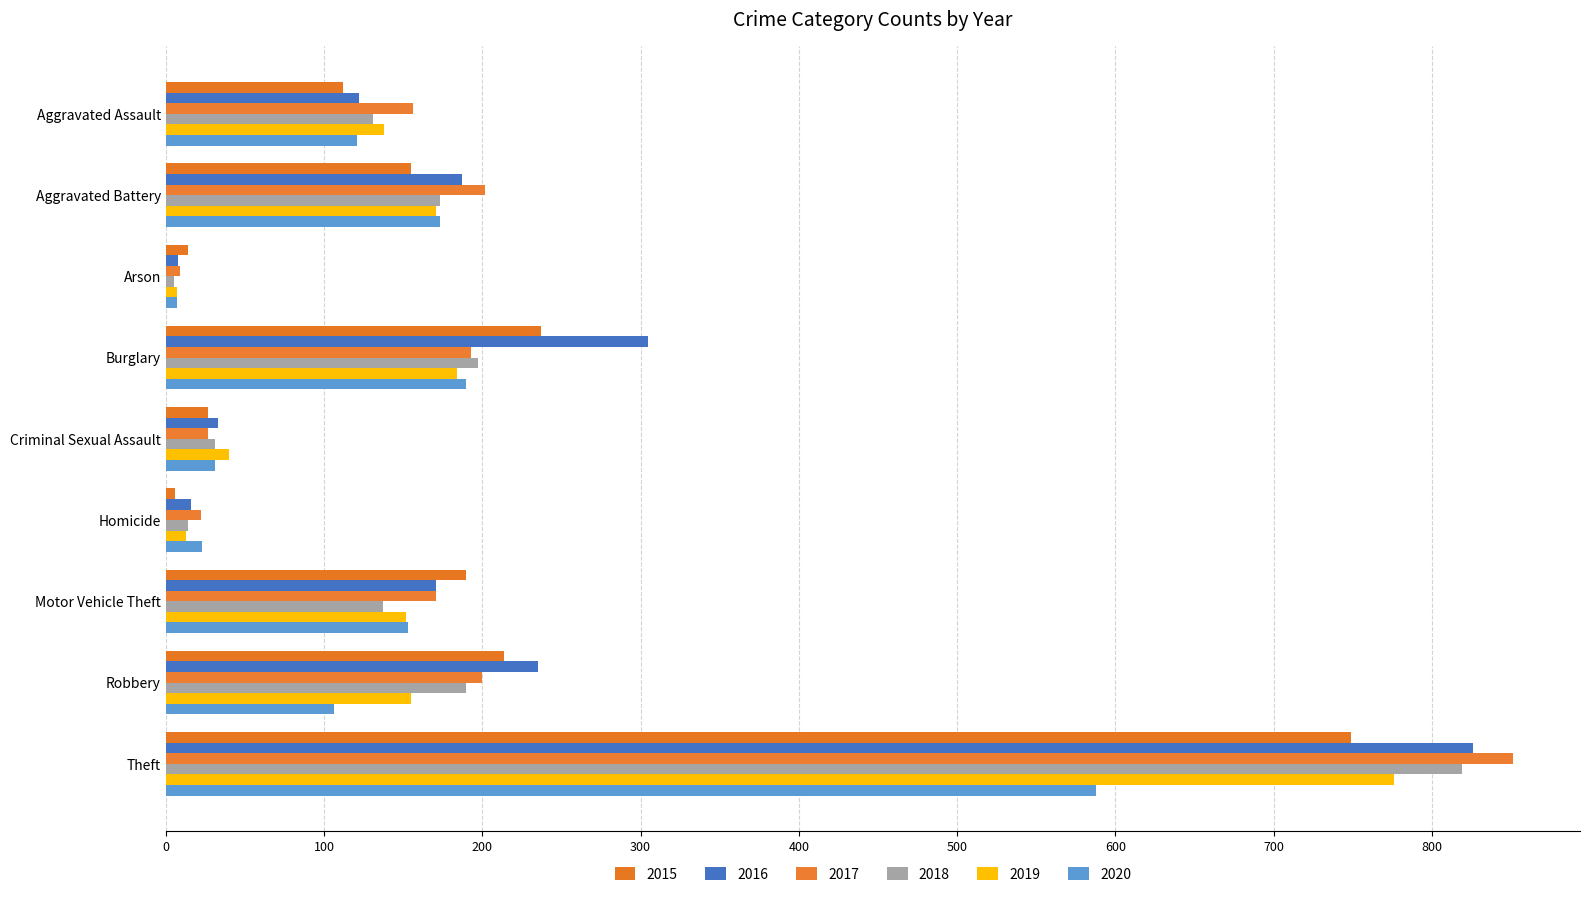

How many categories are shown in the chart?

9